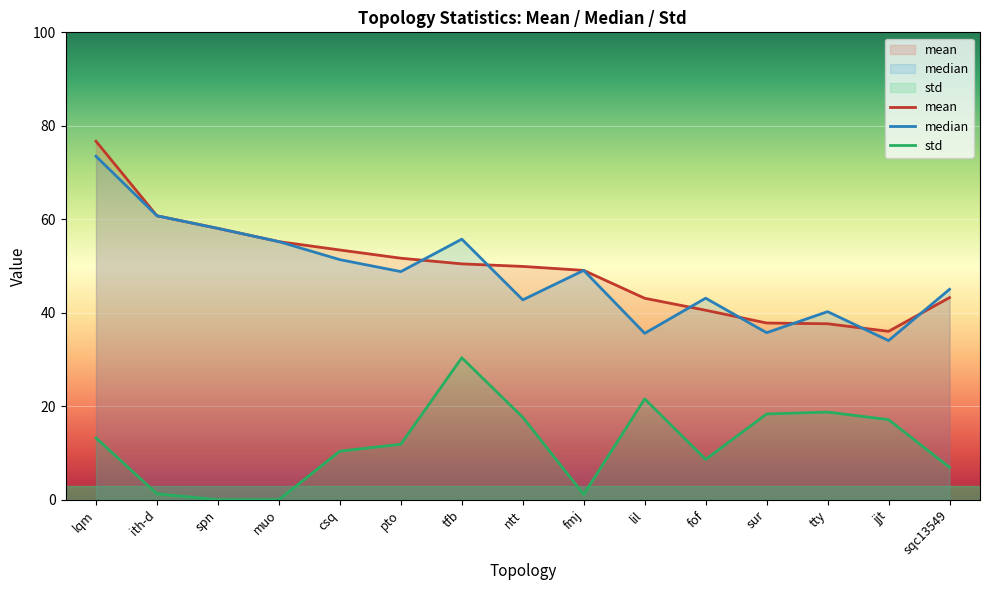

What is the difference between the second highest and minimum values in the std series?

21.6